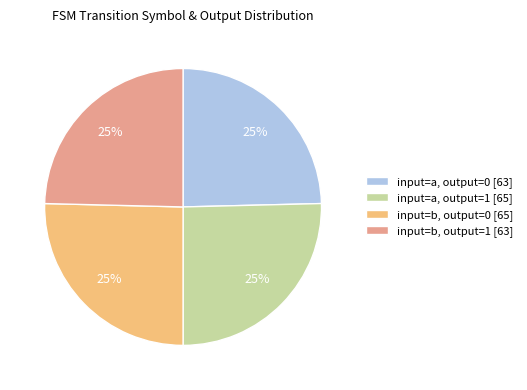

The input=b, output=0 [65] slice represents 25% of the pie. True or false?

True